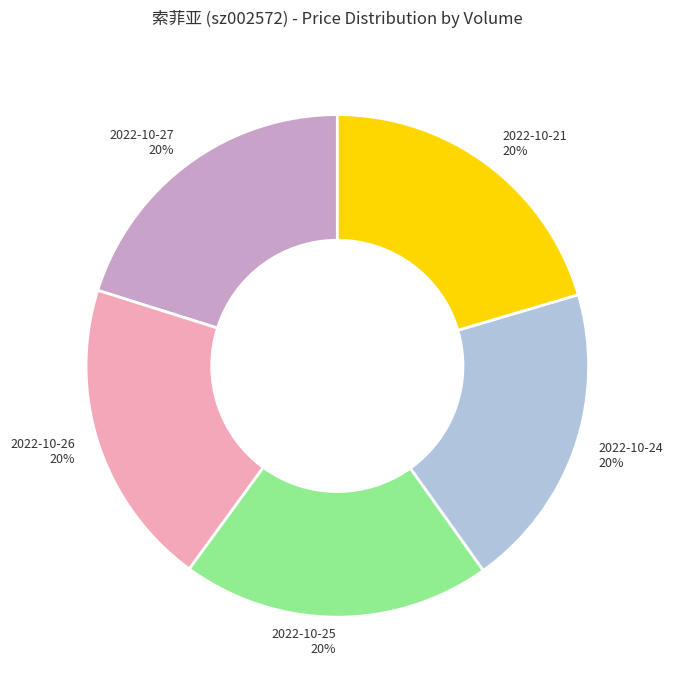

Is the sum of 2022-10-25 and 2022-10-21 greater than half?

No